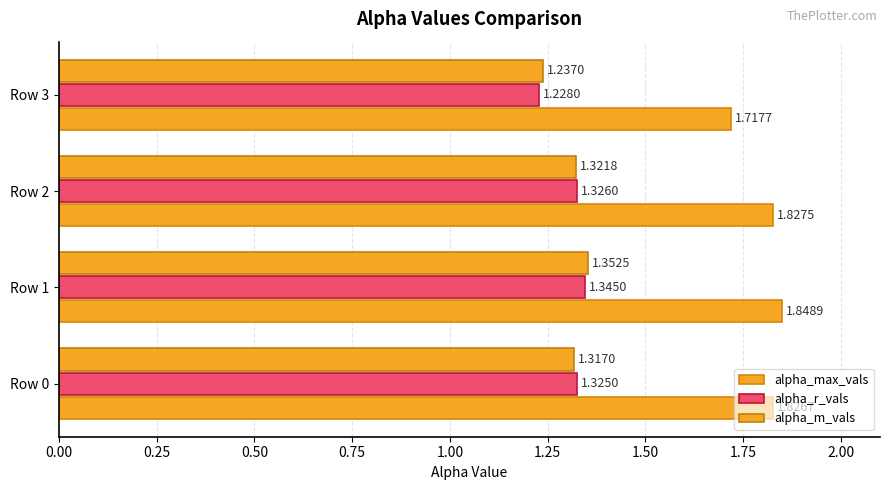

How many series are shown in this chart?

3